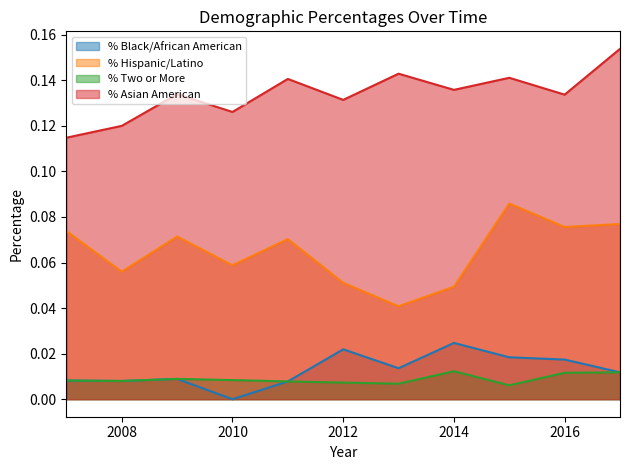

How many lines are shown in the chart?

4